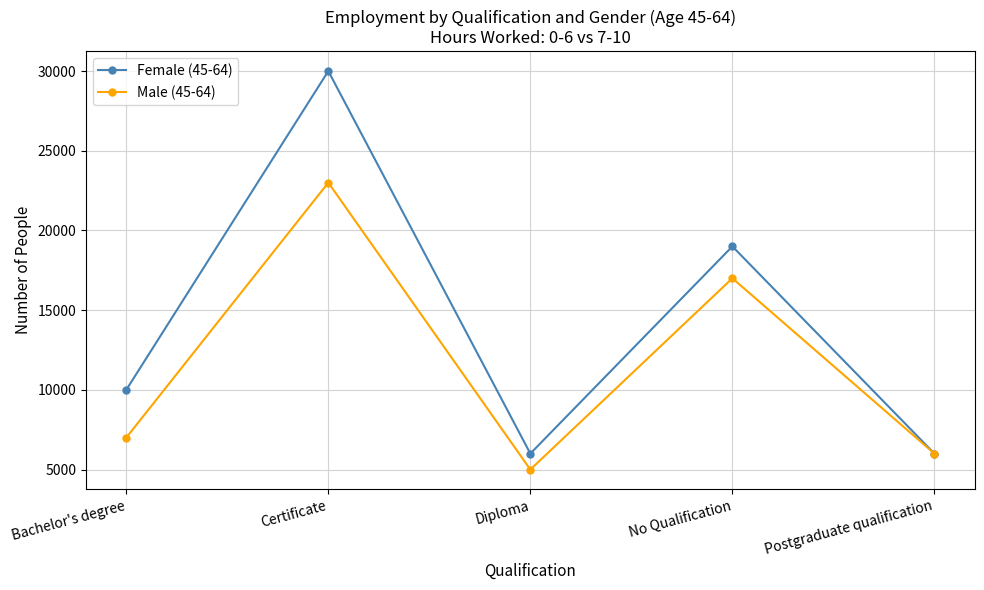

True or false: Male (45-64) has a value of 3378 at Diploma.

False